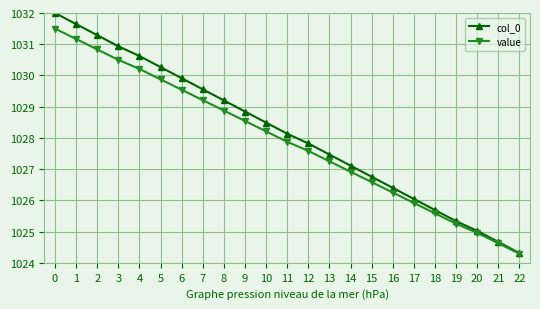

Is the value of value at 11 greater than the value of col_0 at 5?

No